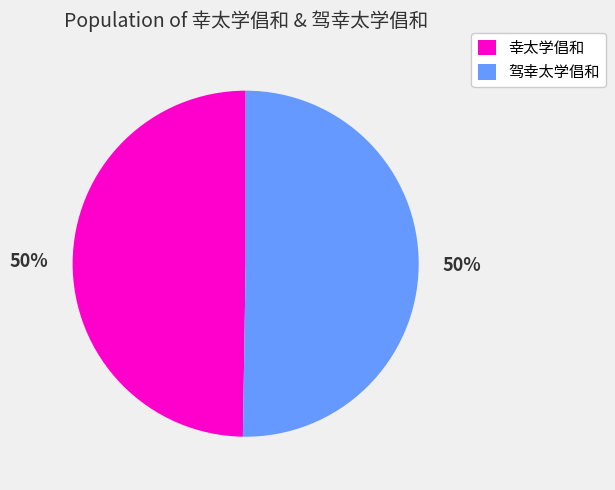

Is the sum of 幸太学倡和 and 驾幸太学倡和 greater than half?

Yes